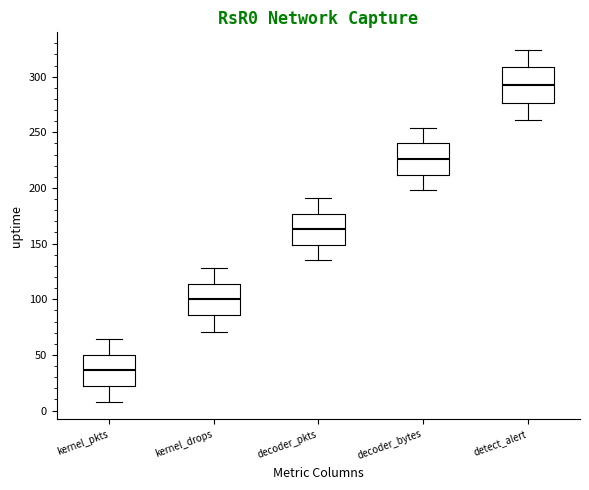

Which box's median line is the highest?

detect_alert